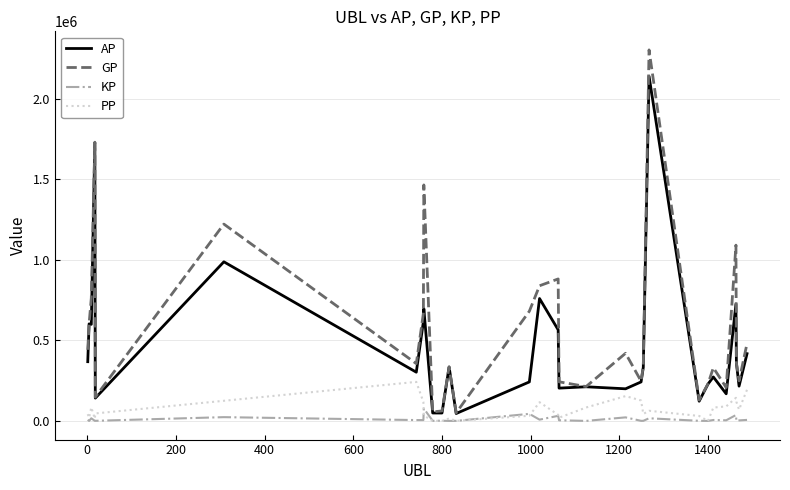

What are all the series names shown in the legend?

AP, GP, KP, PP